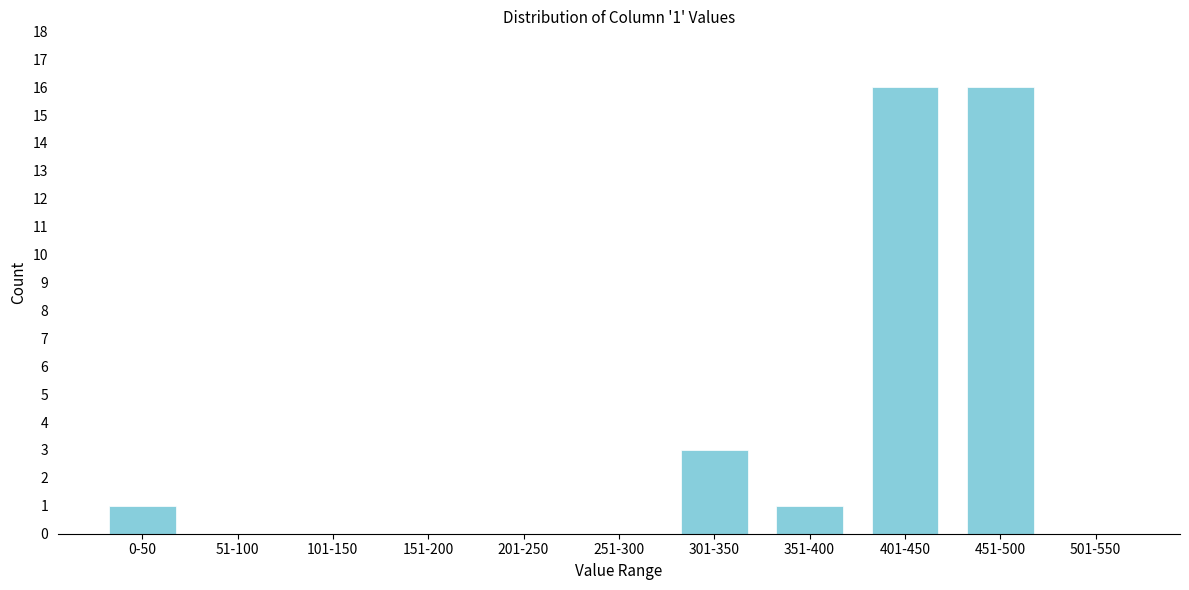

Reading left to right, what are all the values shown in this chart?

0-50=1	51-100=0	101-150=0	151-200=0	201-250=0	251-300=0	301-350=3	351-400=1	401-450=16	451-500=16	501-550=0